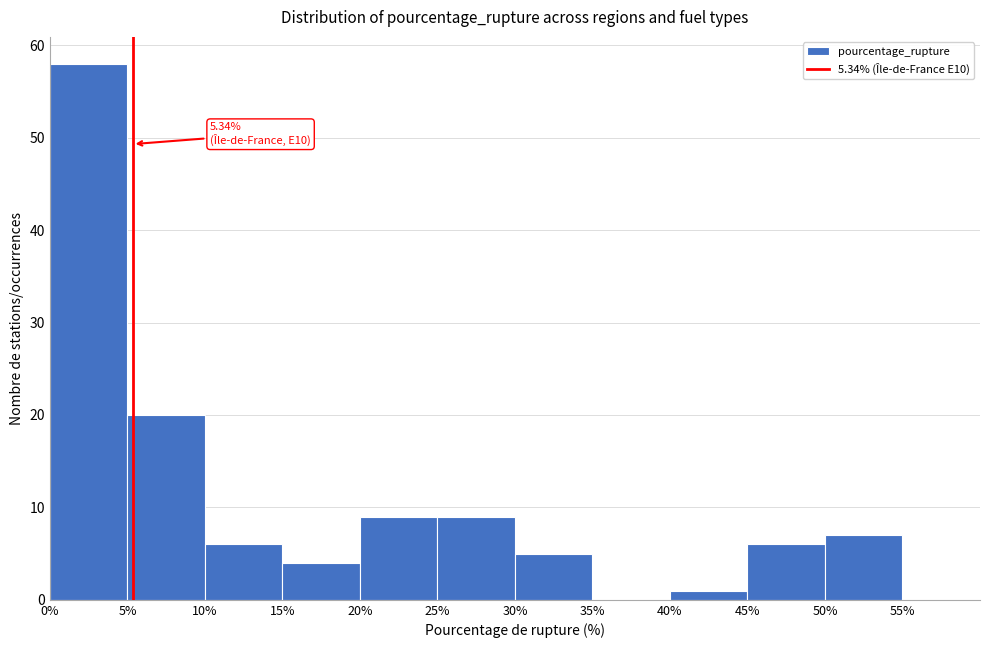

Which range on the x-axis has the tallest bar?

0% to 5%